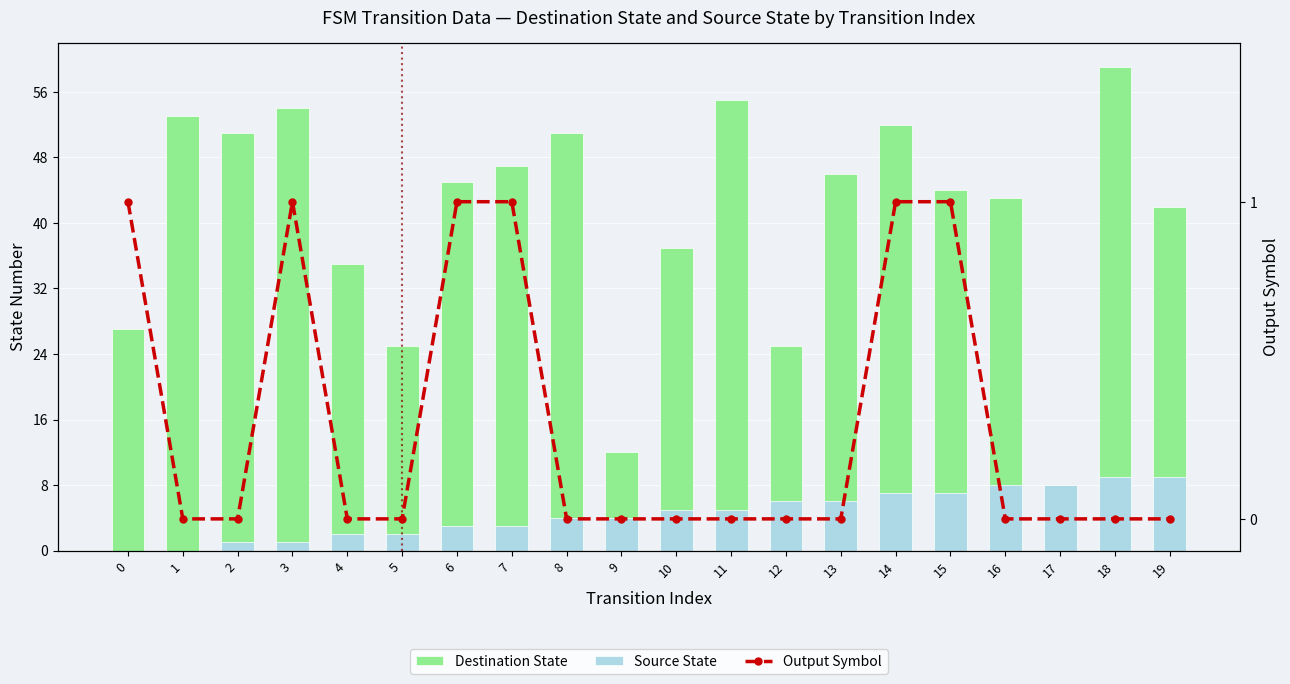

What is the minimum value for Destination State?

1